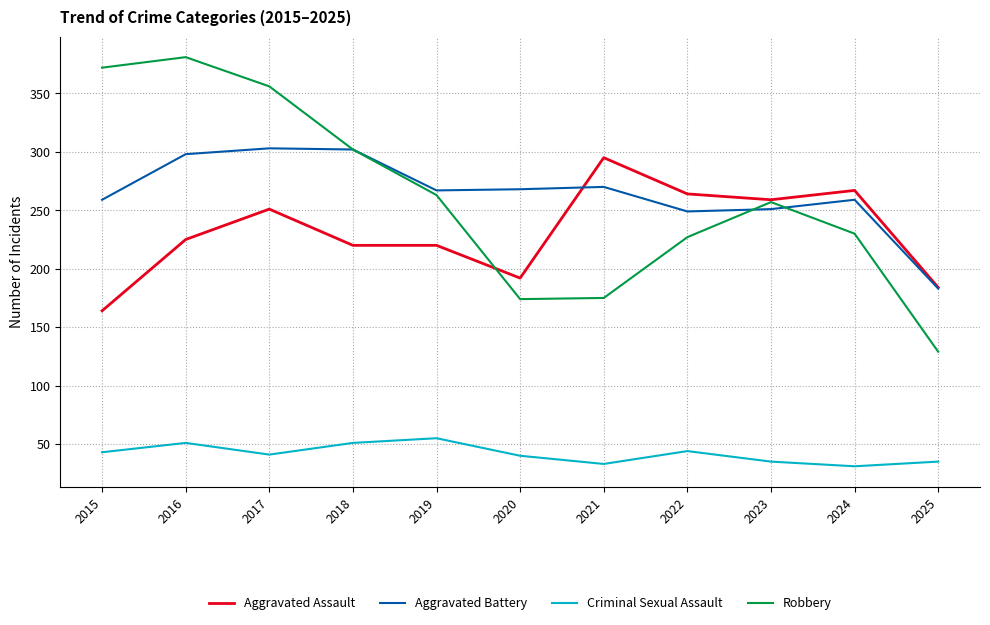

What is the highest value of the Criminal Sexual Assault series?

55